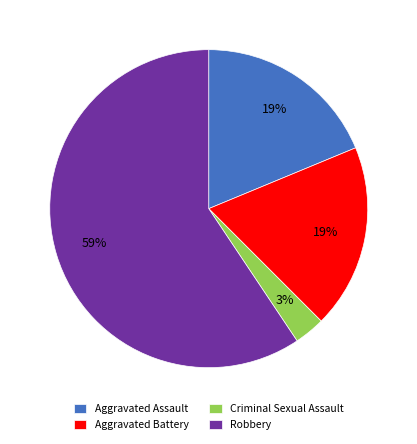

Approximately how many times larger is the value at Aggravated Battery compared to Robbery?

0.3